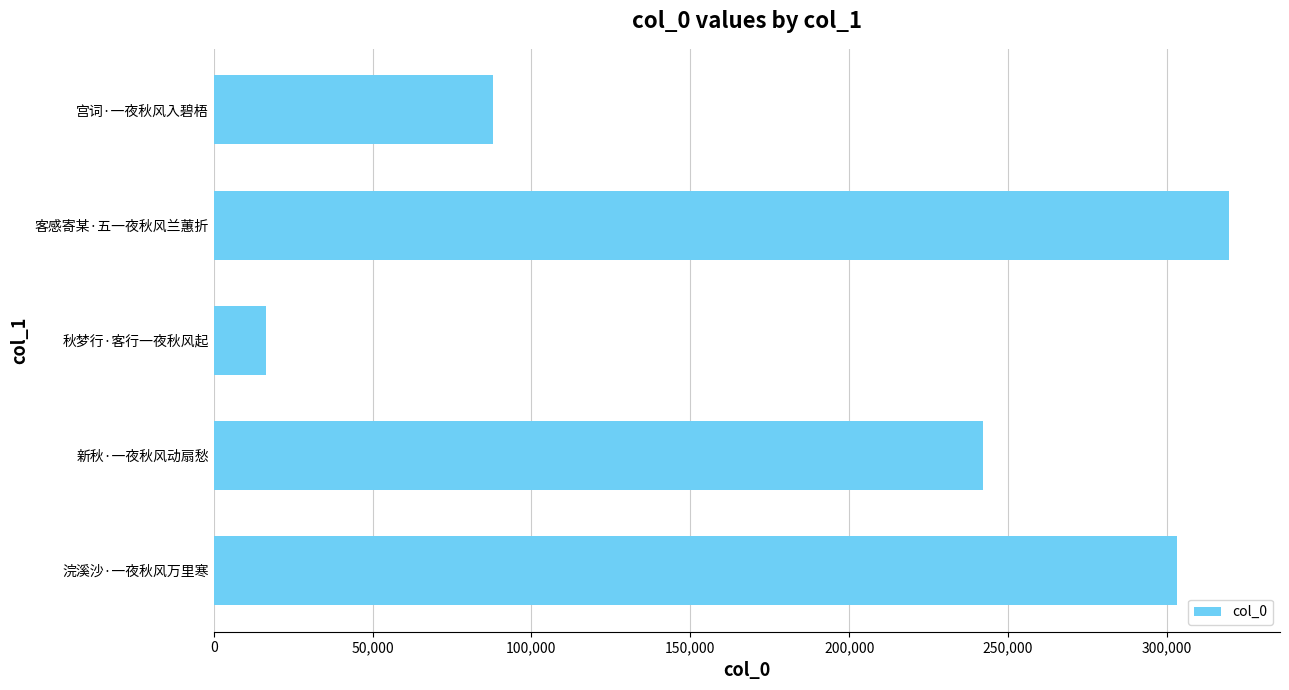

True or false: the data shows 87906 at 宫词·一夜秋风入碧梧.

True